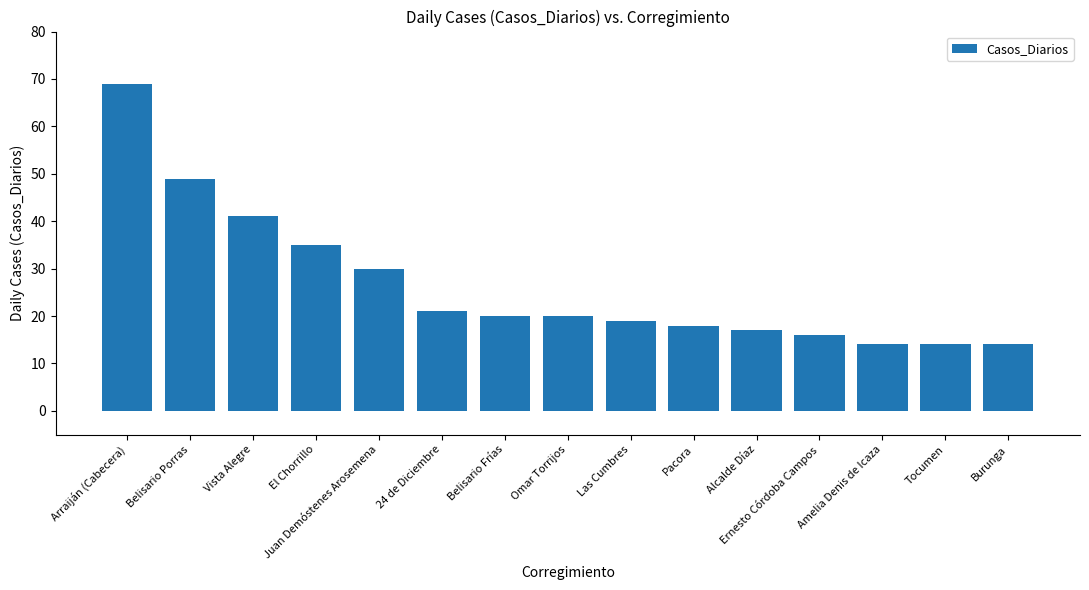

What is the ratio of the value at Juan Demóstenes Arosemena to the value at 24 de Diciembre?

1.4